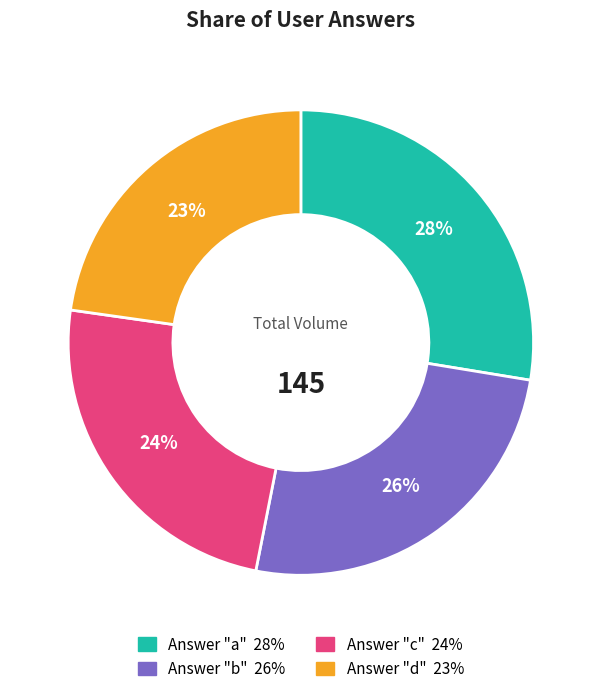

Is there any slice that represents more than half of the pie?

No